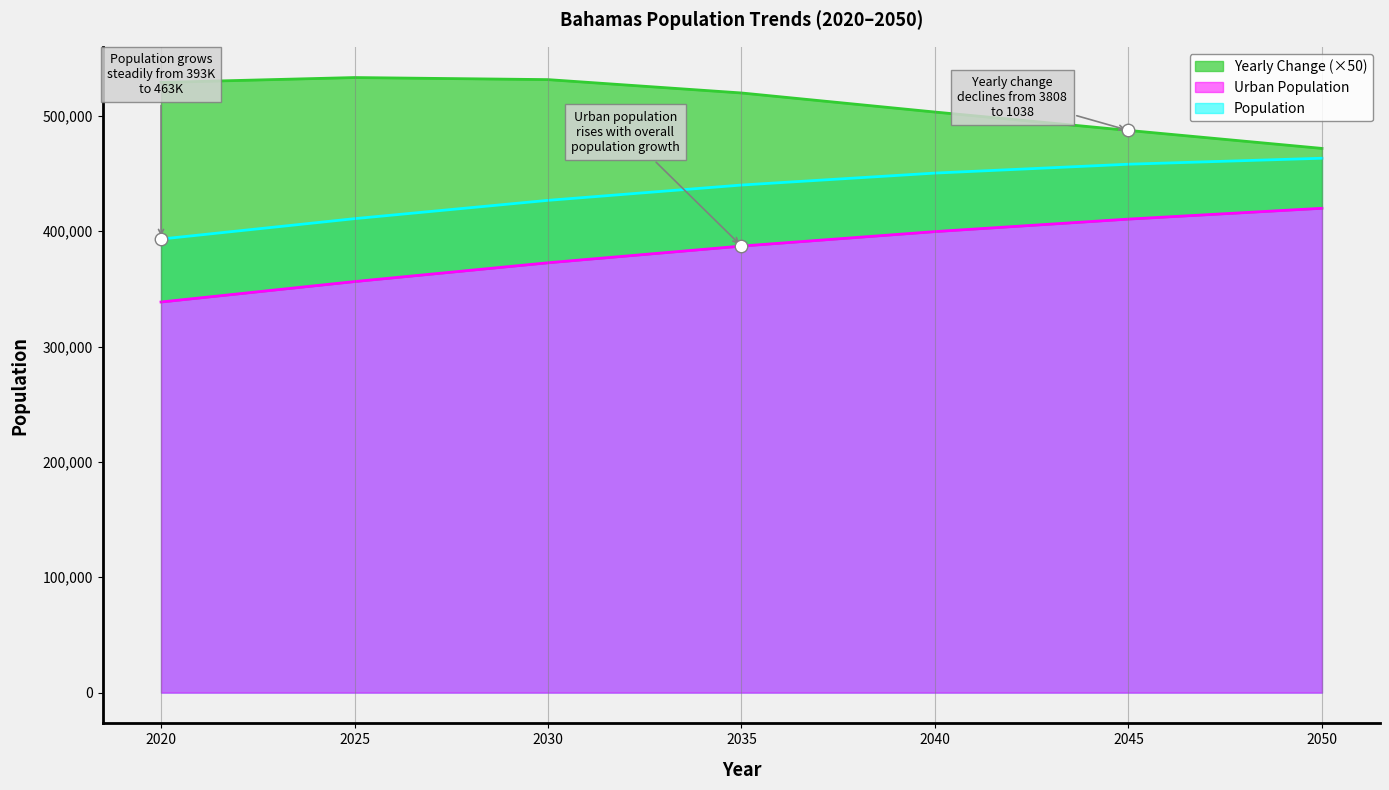

What is the difference between the maximum and minimum values in the Urban Population series?

81271